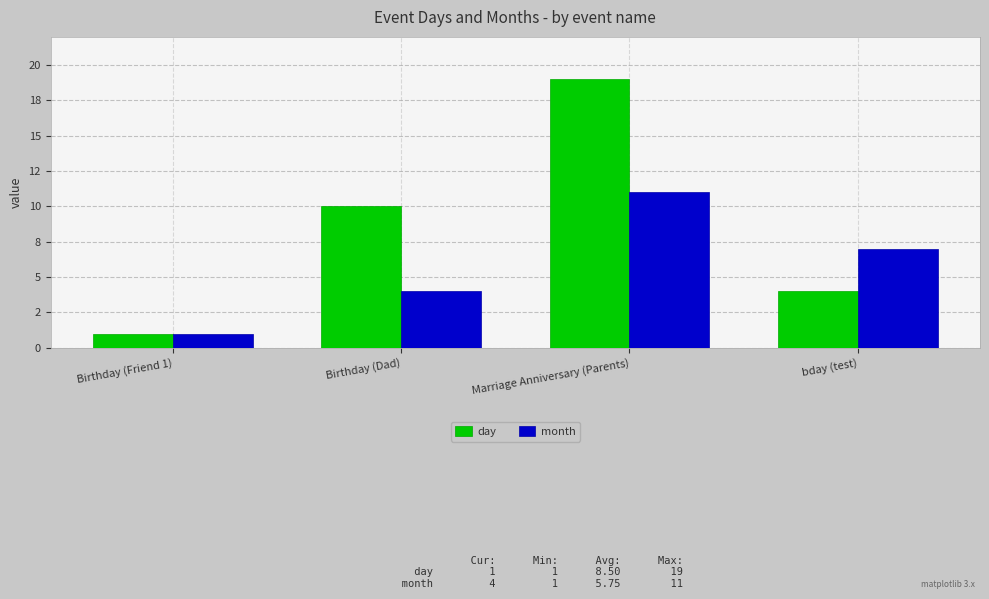

List the series in order of their peak value, lowest first.

month, day